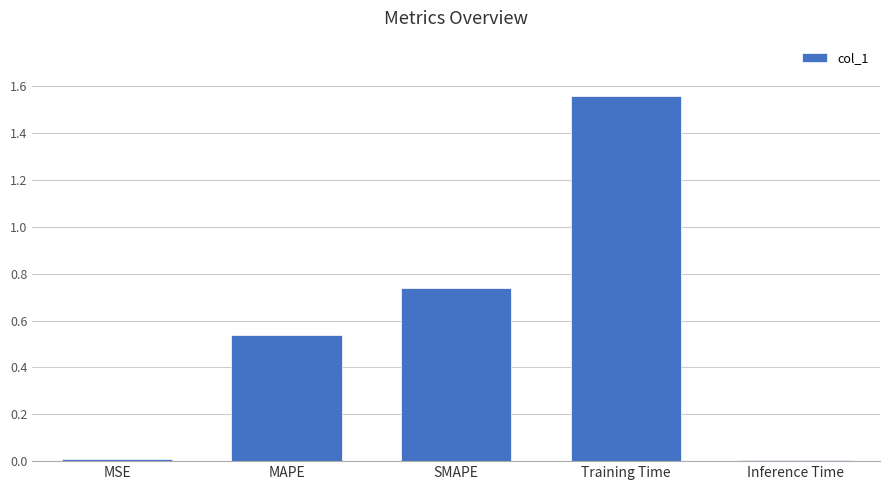

The value at Inference Time is 0.0. True or false?

True